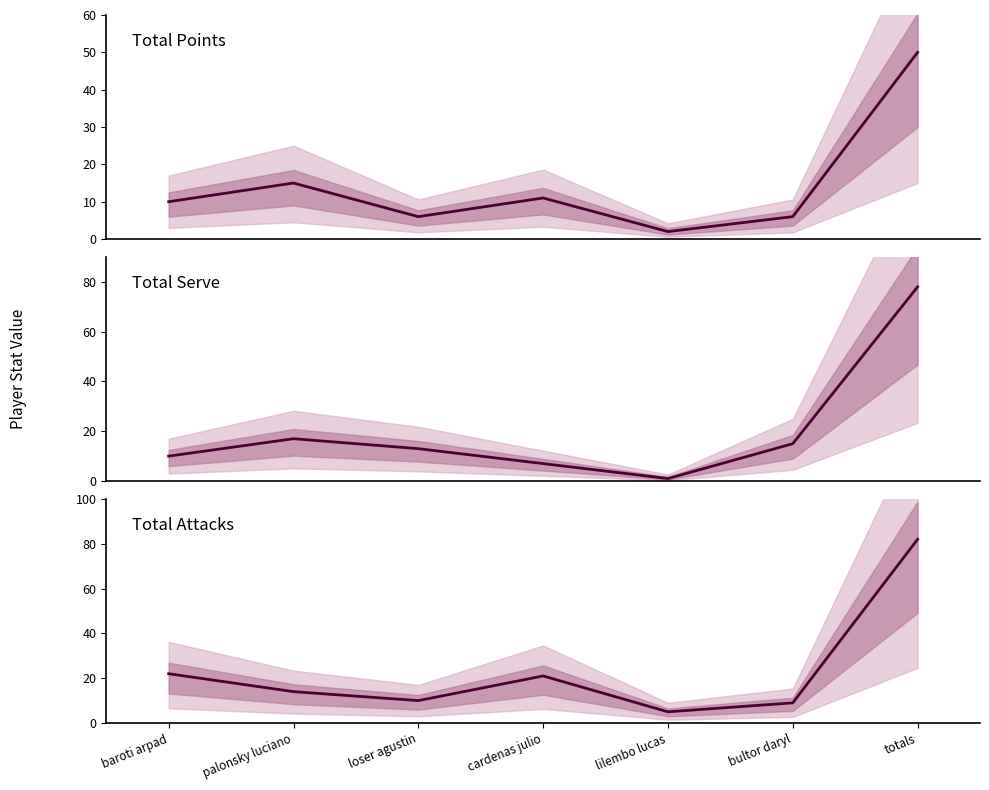

The Total Attacks series shows 32 at totals. True or false?

False